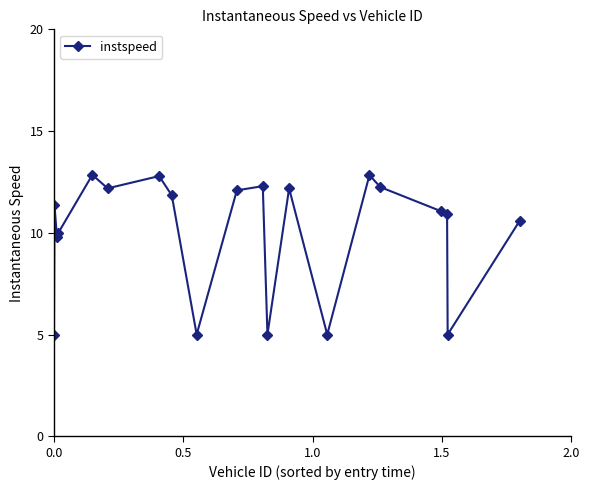

How many interior local valleys (lower than both neighbors) does the data have?

6